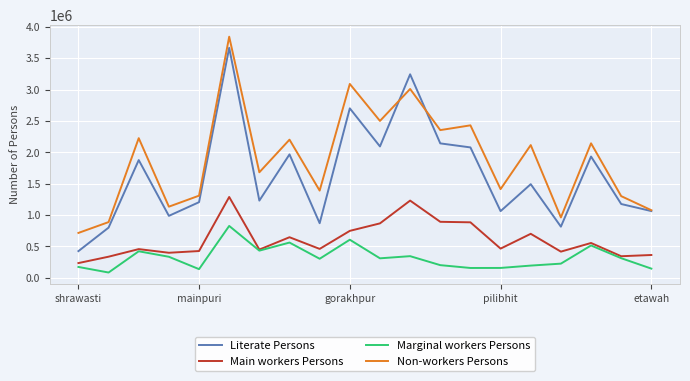

What is the highest value of the Non-workers Persons series?

3842483